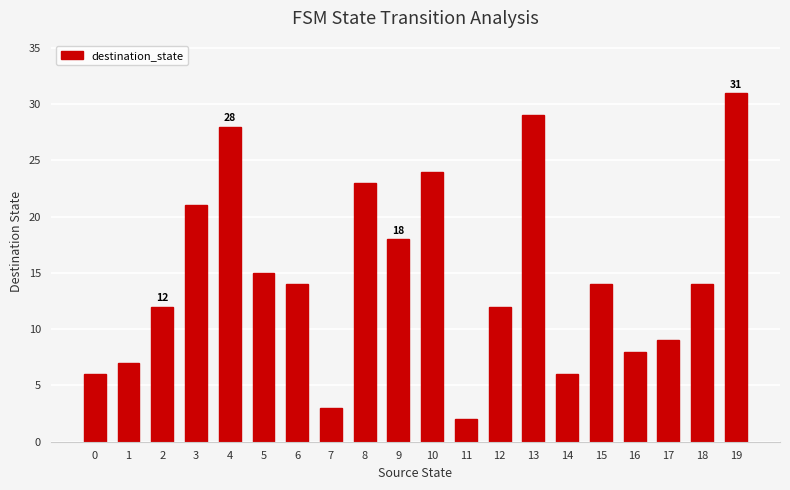

Reading right to left, what are all the values shown in this chart?

19=31	18=14	17=9	16=8	15=14	14=6	13=29	12=12	11=2	10=24	9=18	8=23	7=3	6=14	5=15	4=28	3=21	2=12	1=7	0=6